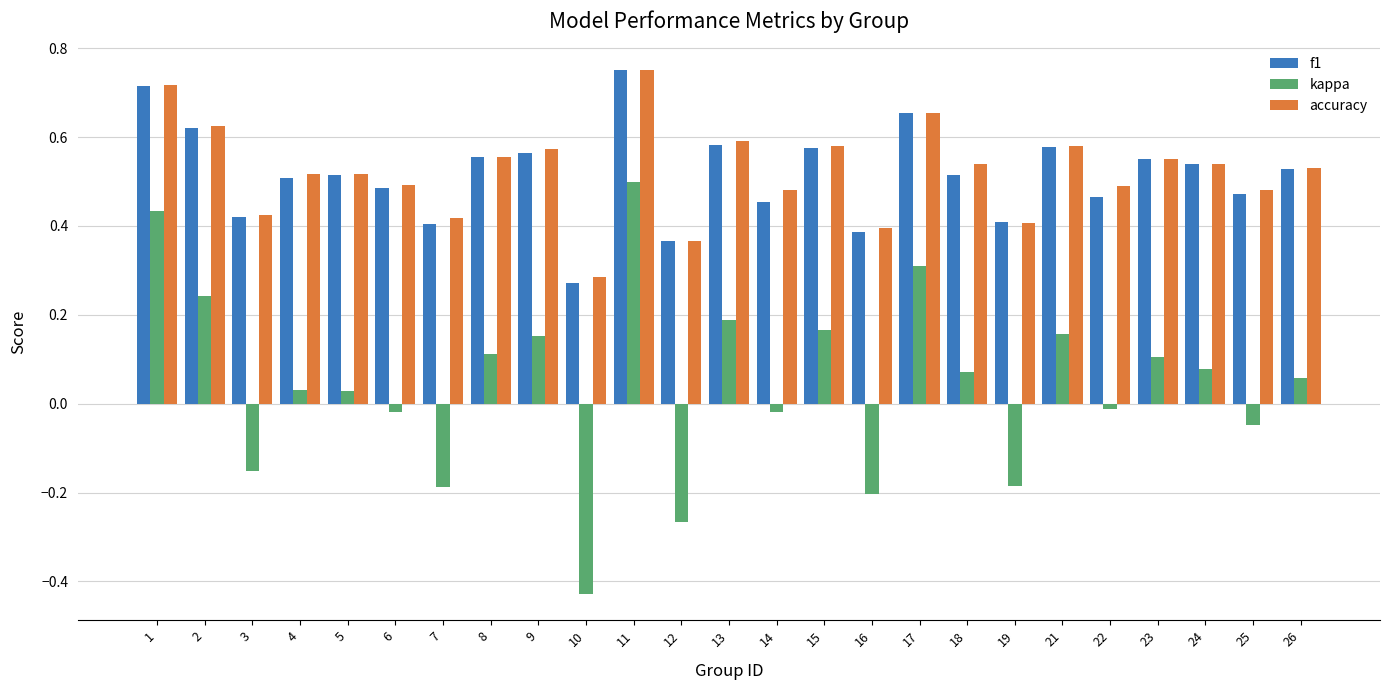

Where does the kappa series first go above 0?

1